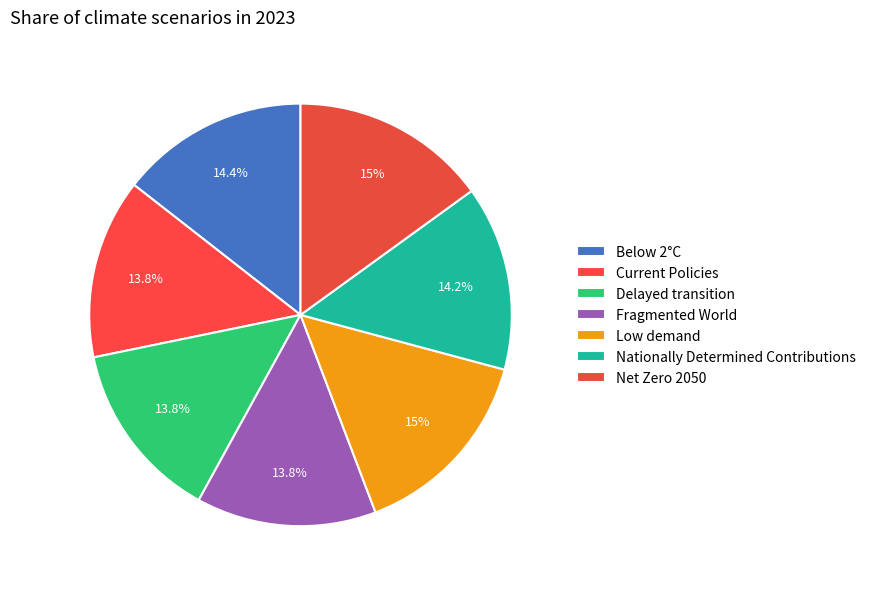

What percentage do Net Zero 2050 and Nationally Determined Contributions together represent?

29.2%